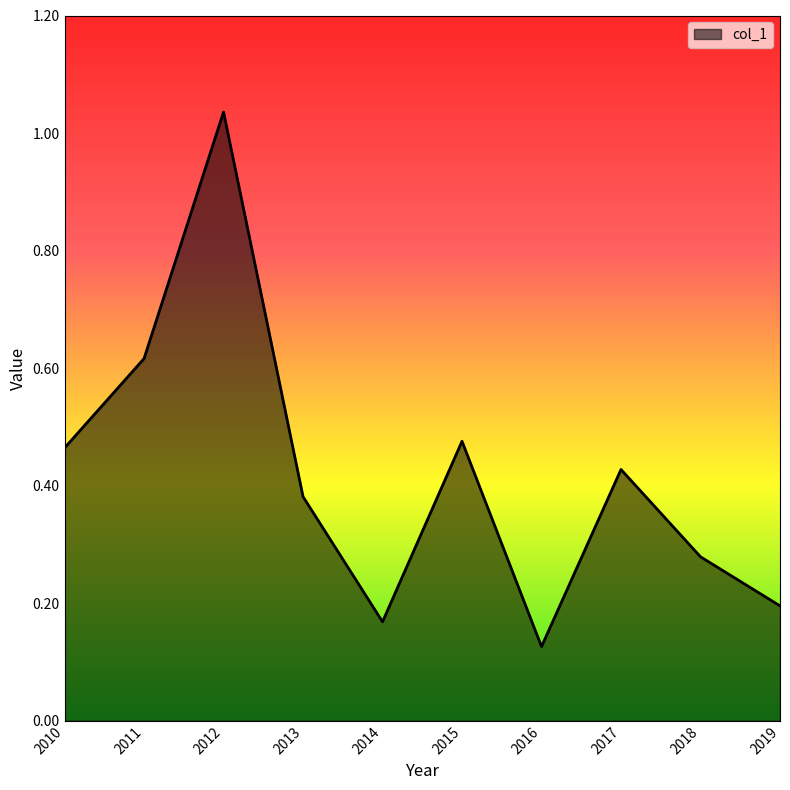

At which category does the chart reach its peak across all series?

2012